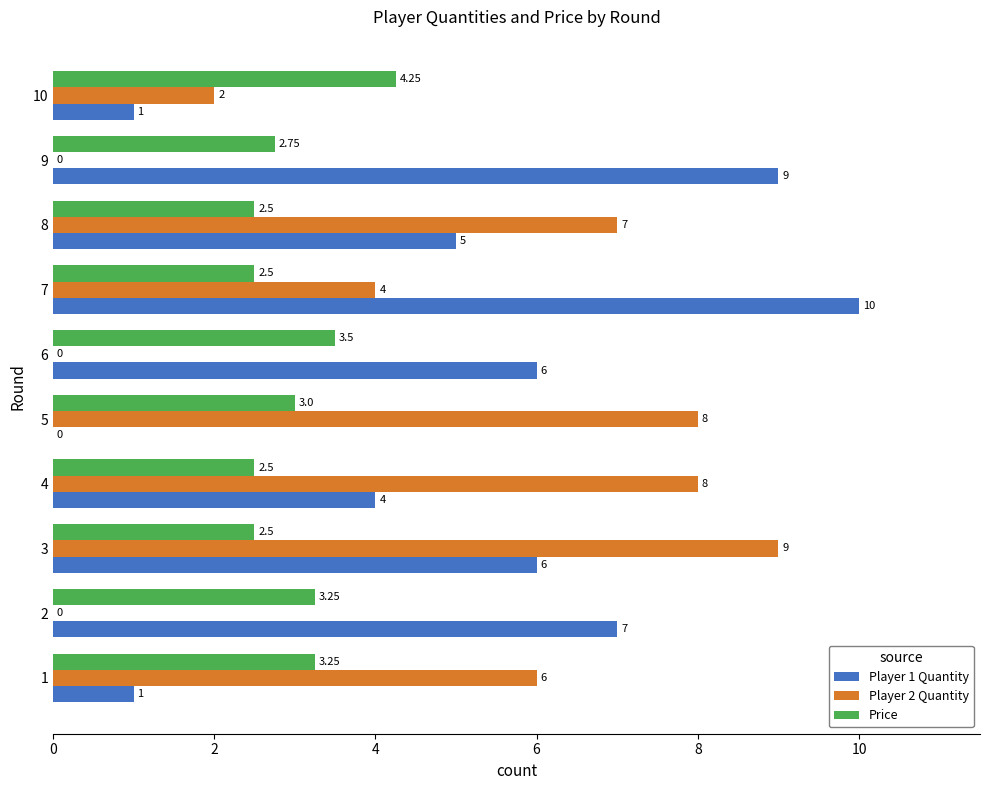

The value of Price at 8 is 4.8. True or false?

False